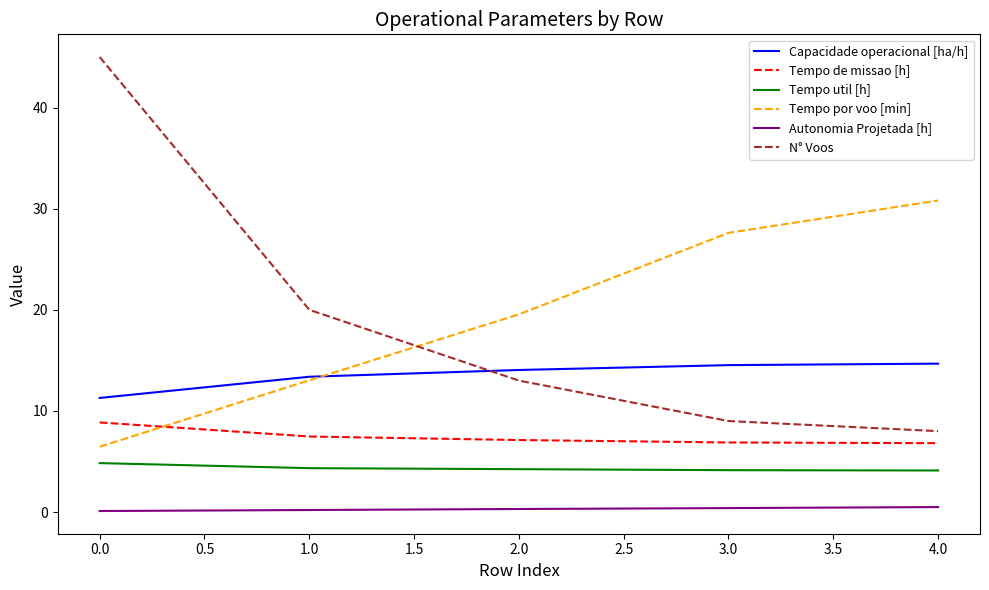

Which series has the widest spread of values?

N° Voos